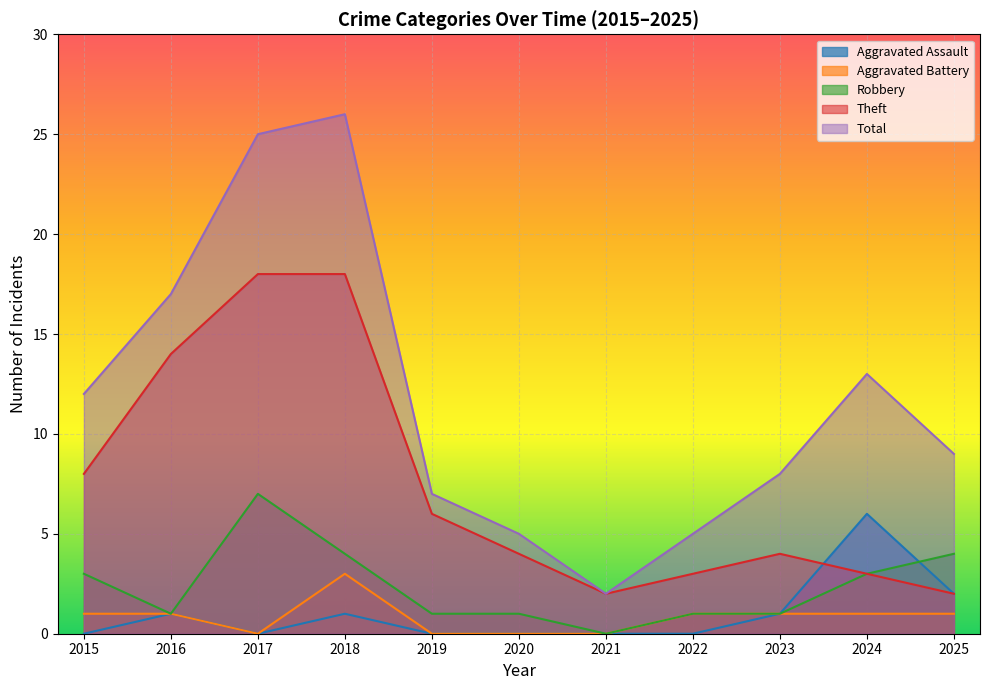

What is the value of the Aggravated Battery point at the 8th from the left?

1